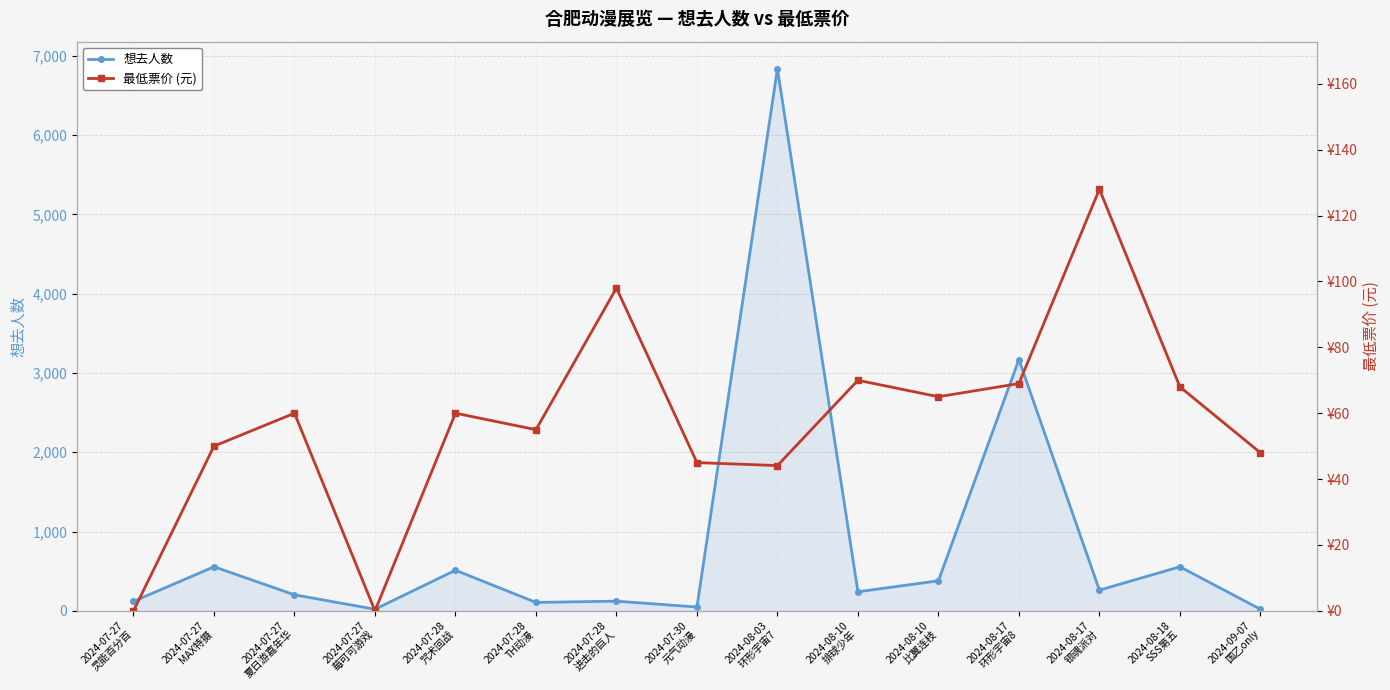

What is the value of the 想去人数 point at the 11th from the left?

379